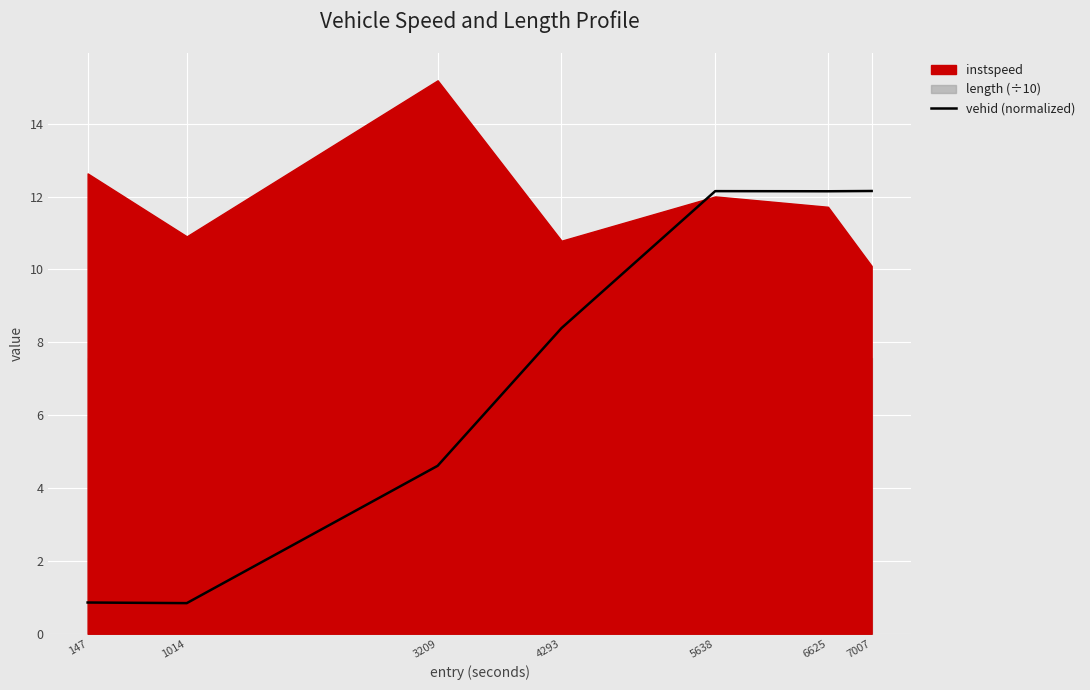

The value of vehid (normalized) at 7007 is 17.6. True or false?

False